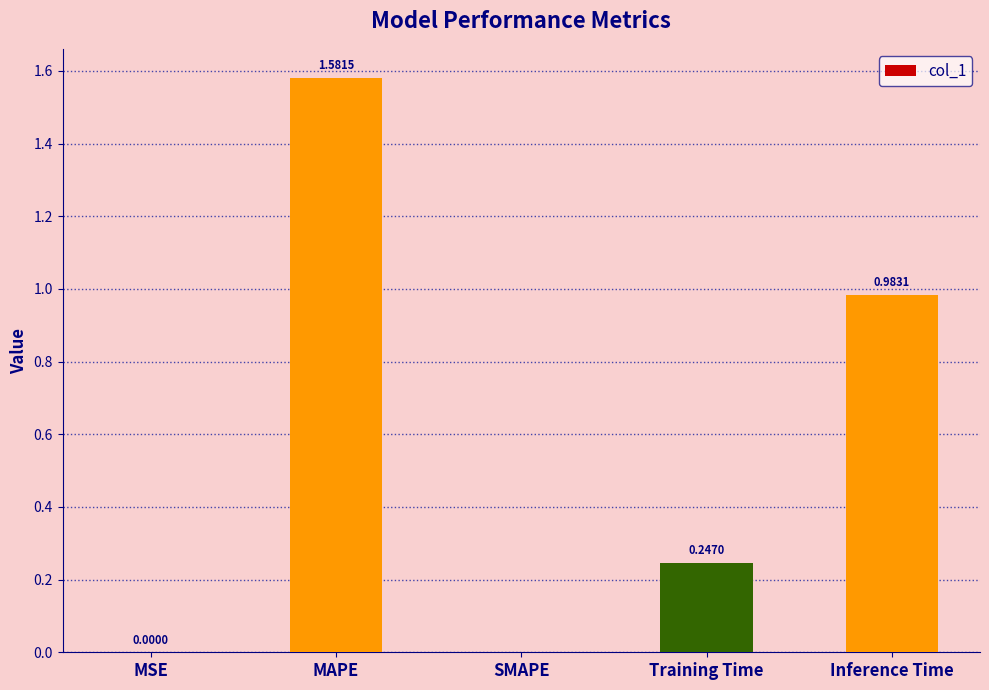

Which has a higher value, Inference Time or MSE?

Inference Time